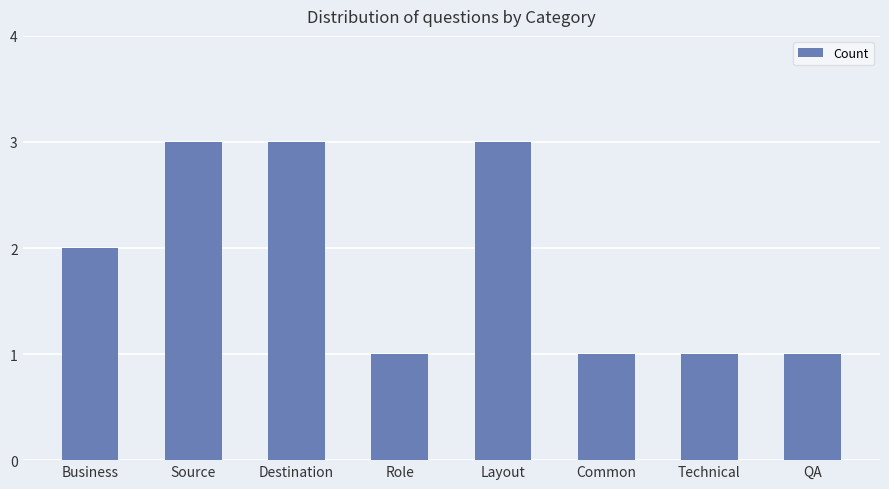

True or false: the data shows 1 at Role.

True